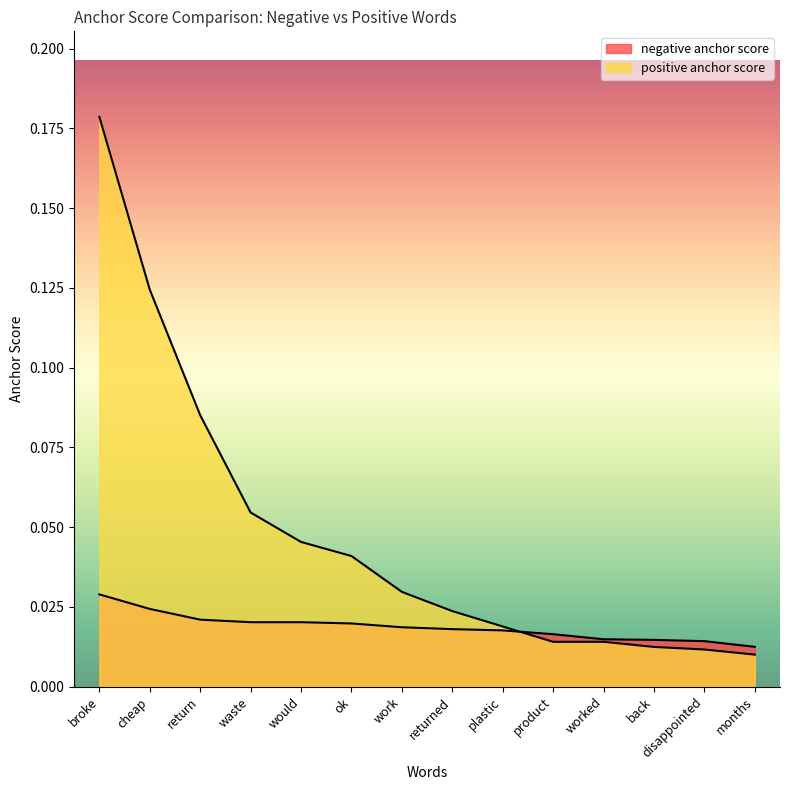

Which label corresponds to the largest value in the chart?

broke